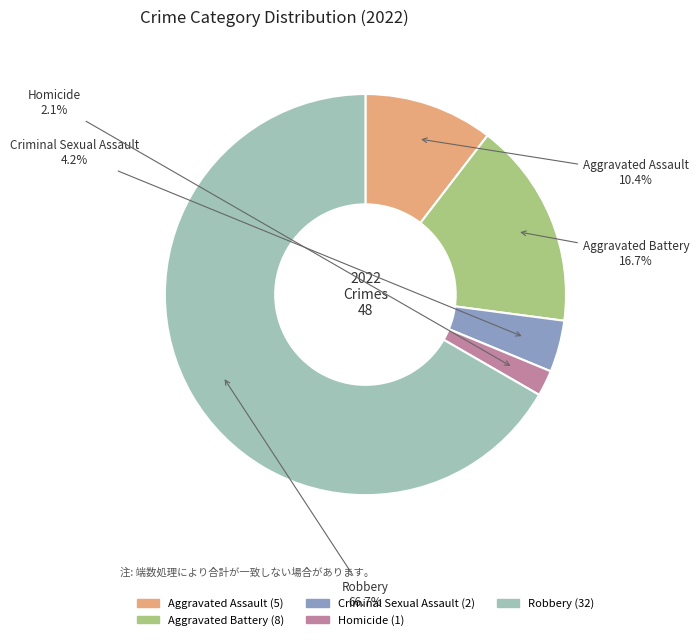

Is there any slice that represents more than half of the pie?

Yes